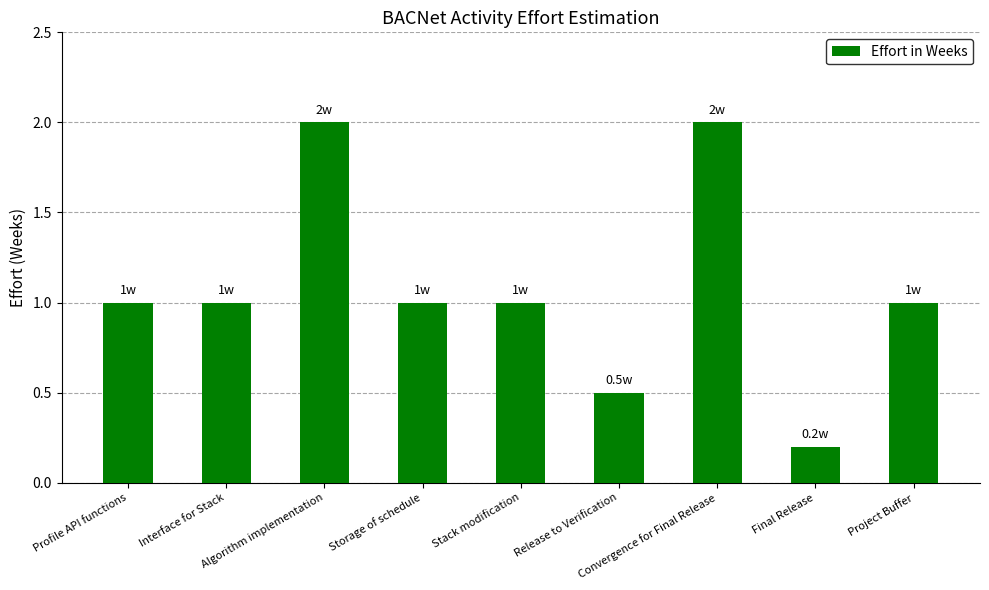

Count the number of data series in this chart.

1